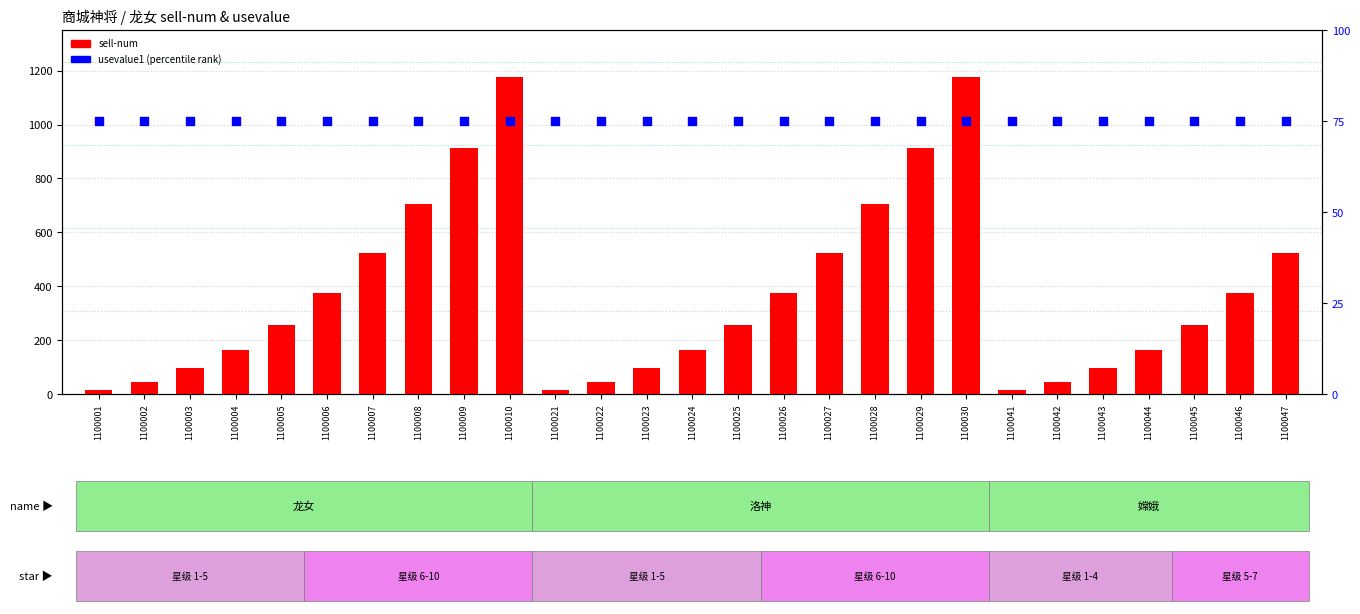

Which series contains the highest Y value?

sell-num